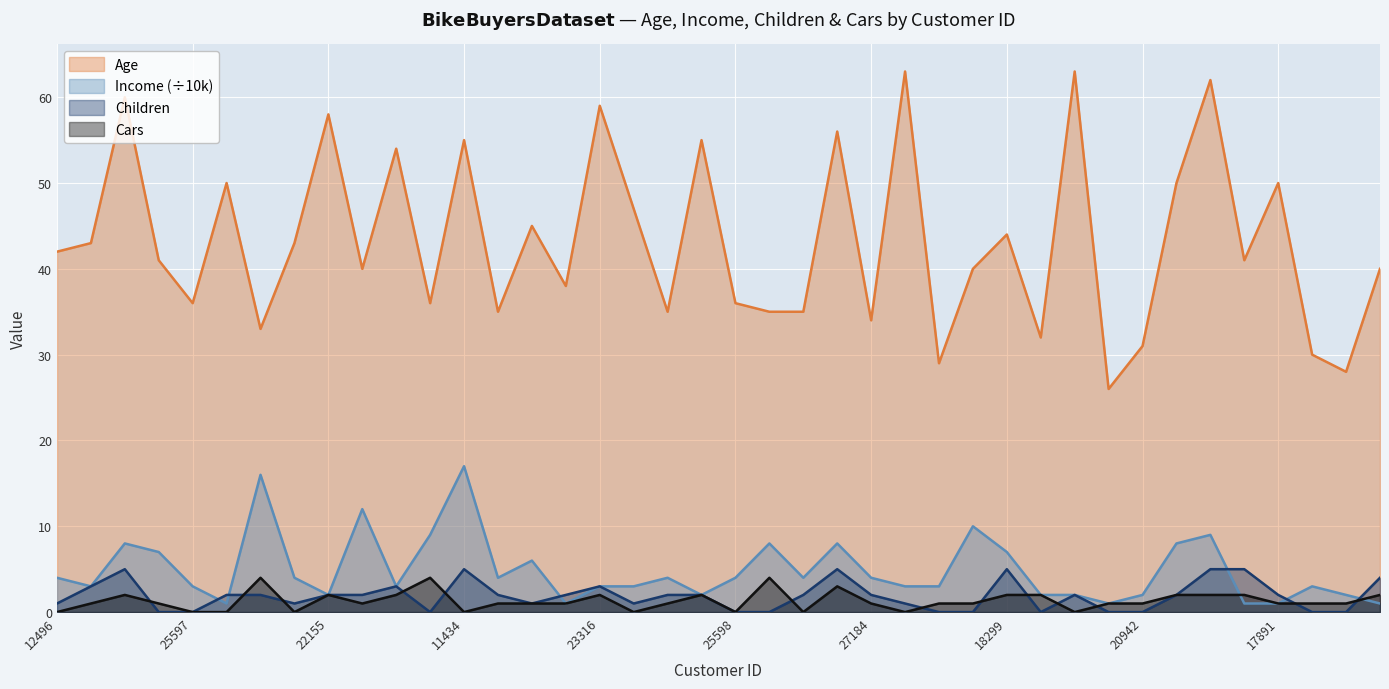

What is the sum of the Age values at 20870 and 25597?

74